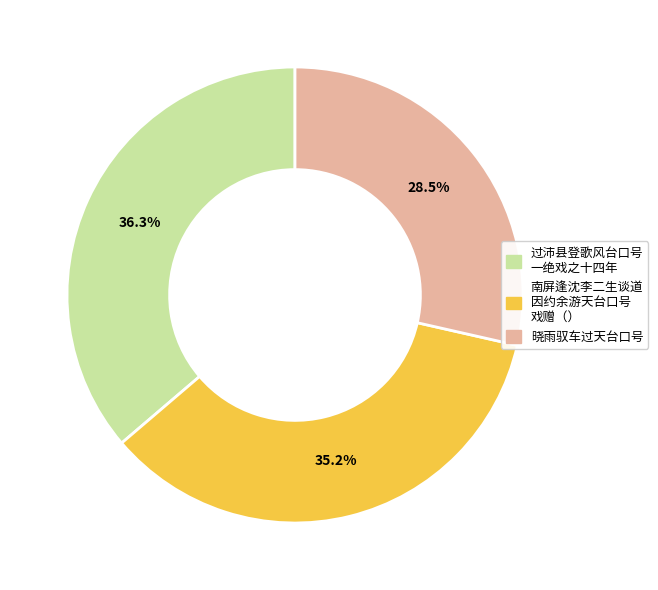

Is there any slice that represents more than half of the pie?

No